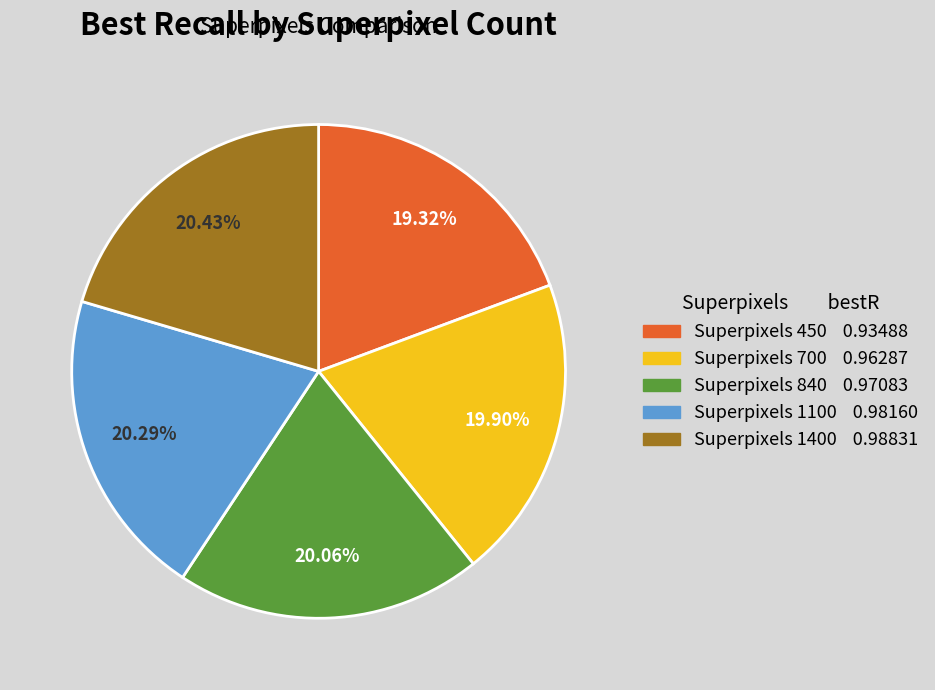

Is there a majority slice in this chart?

No